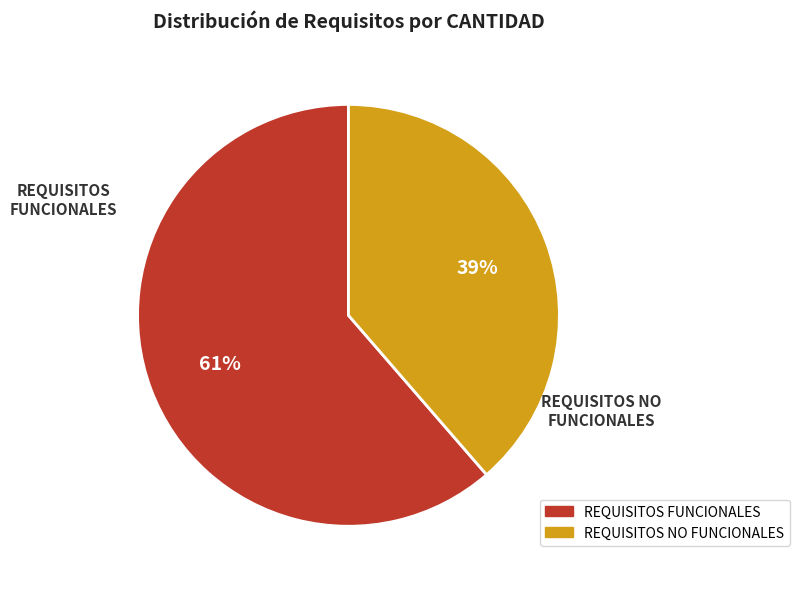

Is the sum of REQUISITOS NO FUNCIONALES and REQUISITOS FUNCIONALES greater than half?

Yes